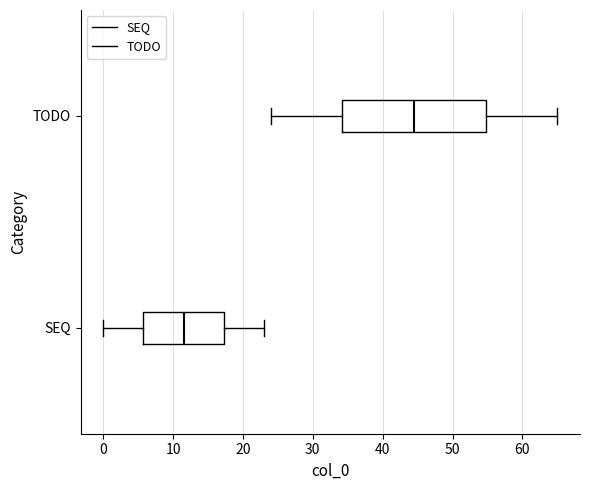

Which box's median line is the furthest to the right?

TODO